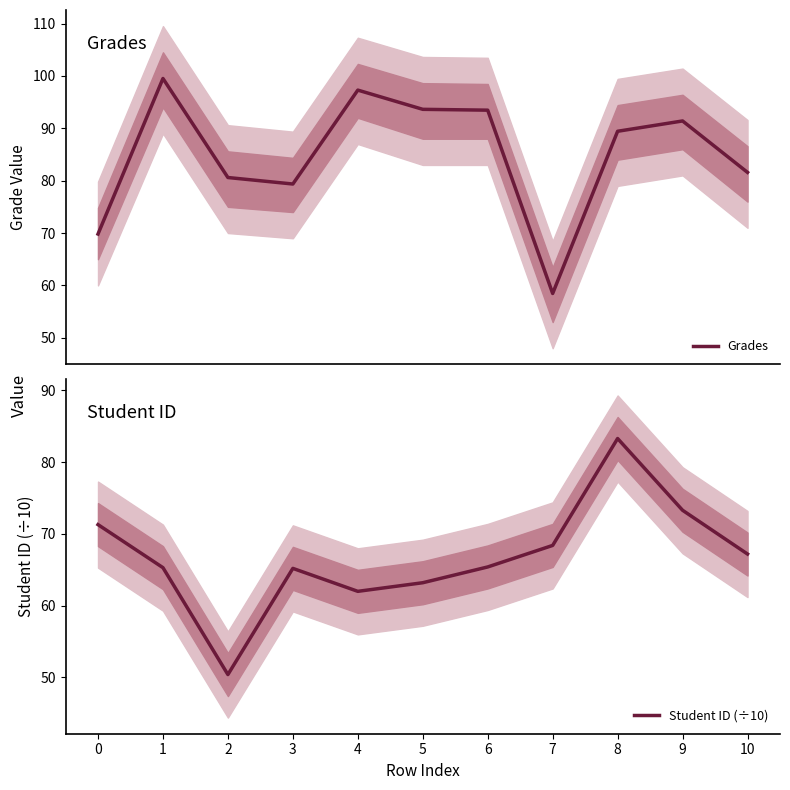

The Student ID (÷10) series shows 50.4 at 2. True or false?

True